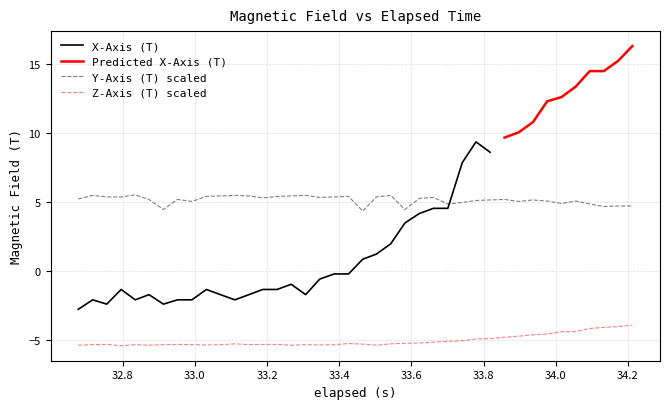

What is the sum of all Z-Axis (T) values?

-201.1